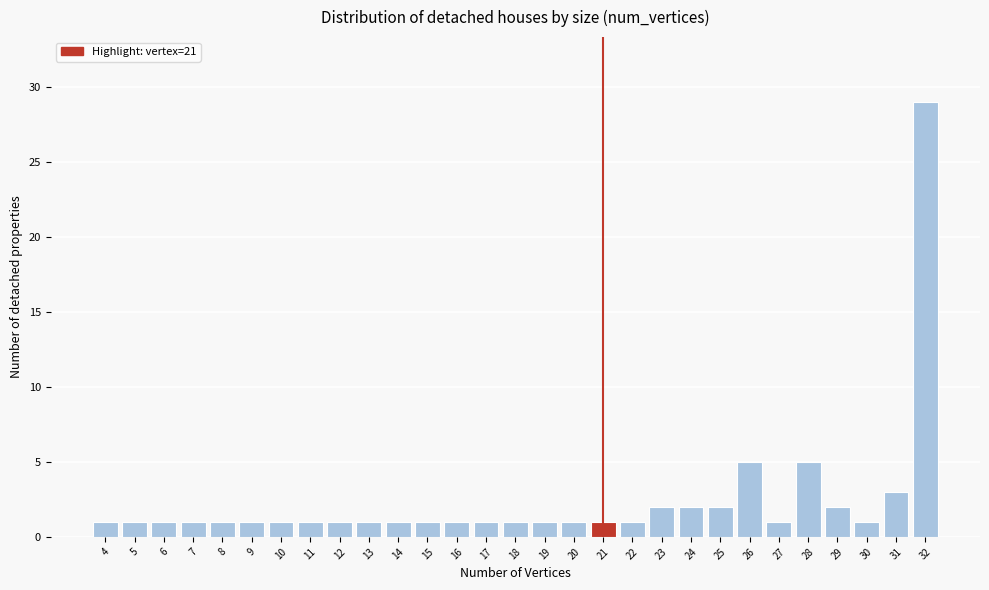

Reading right to left, extract all data points from this chart.

29	3	1	2	5	1	5	2	2	2	1	1	1	1	1	1	1	1	1	1	1	1	1	1	1	1	1	1	1